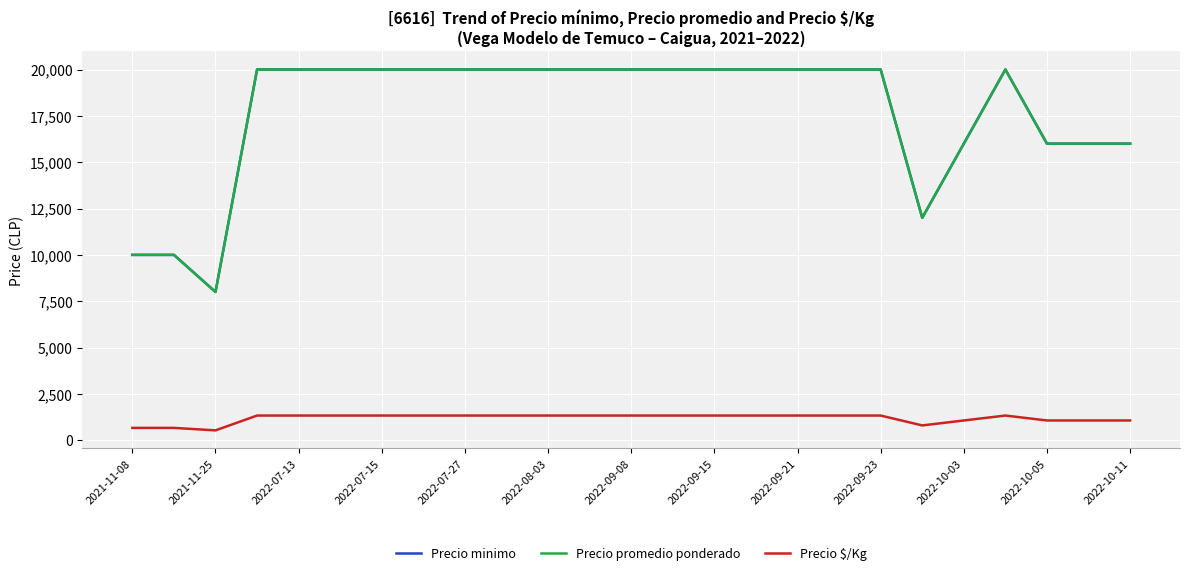

Does the chart display data point markers on the line(s)?

No